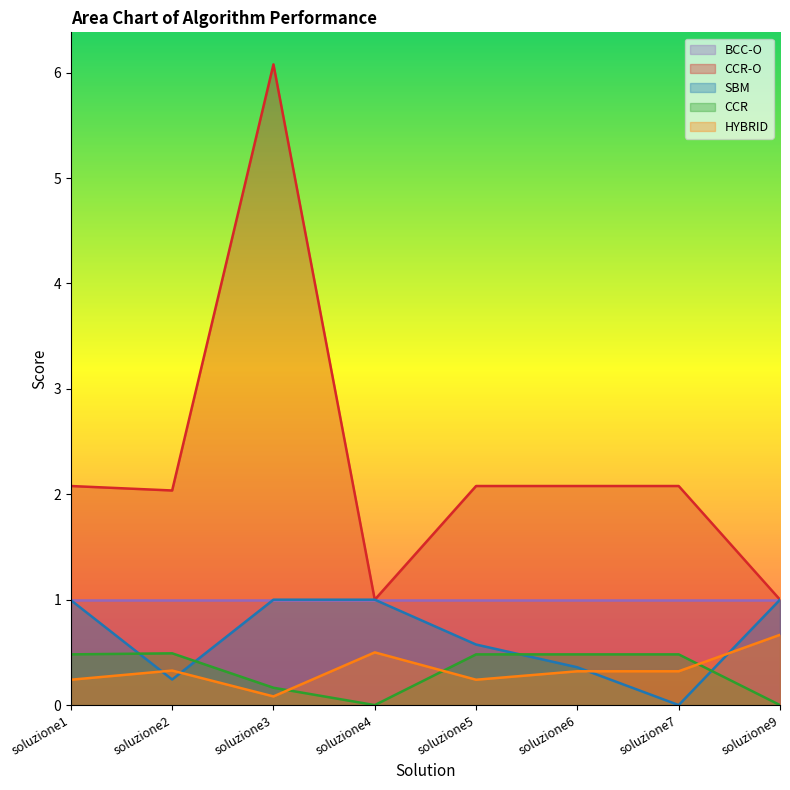

Which label corresponds to the smallest value in the chart?

soluzione4